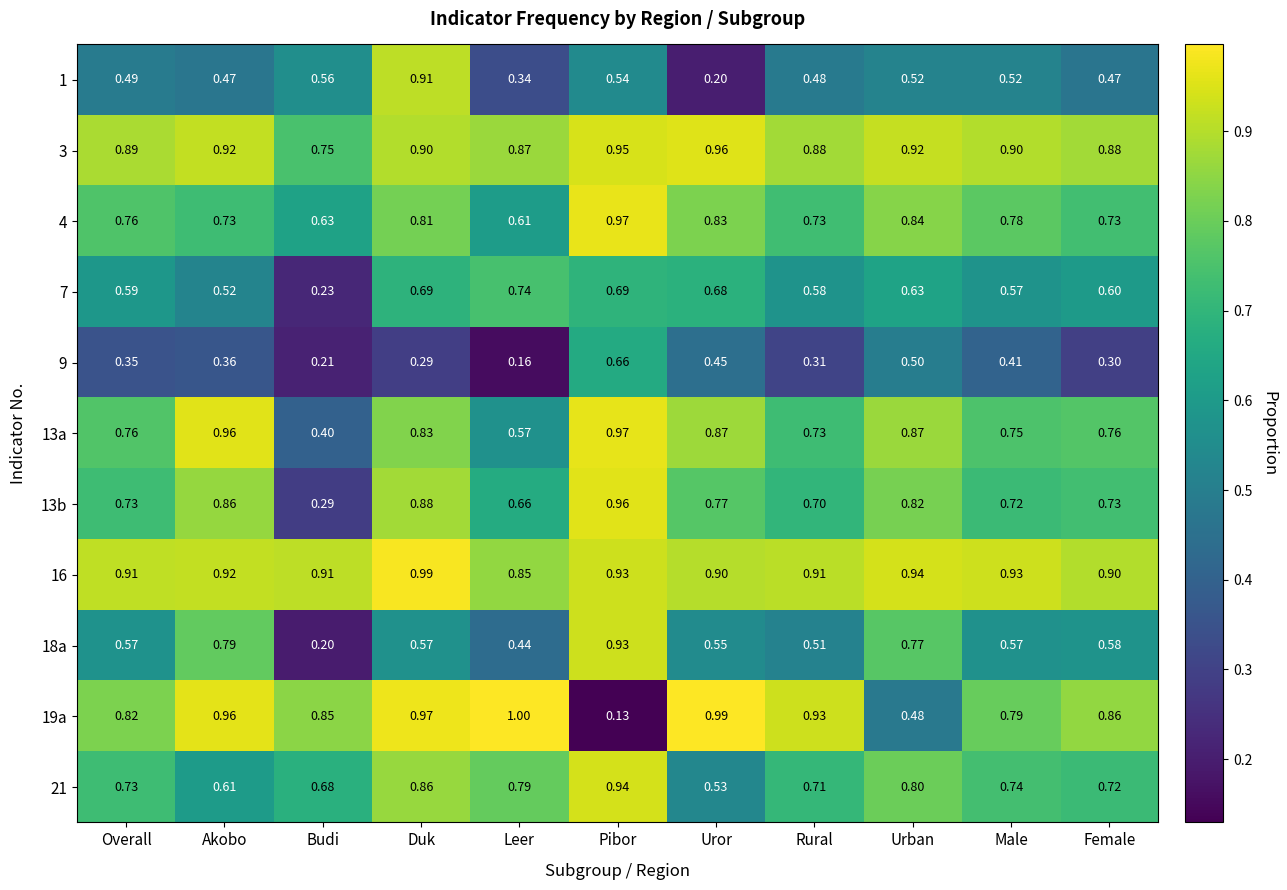

Which series has the widest spread of values?

19a